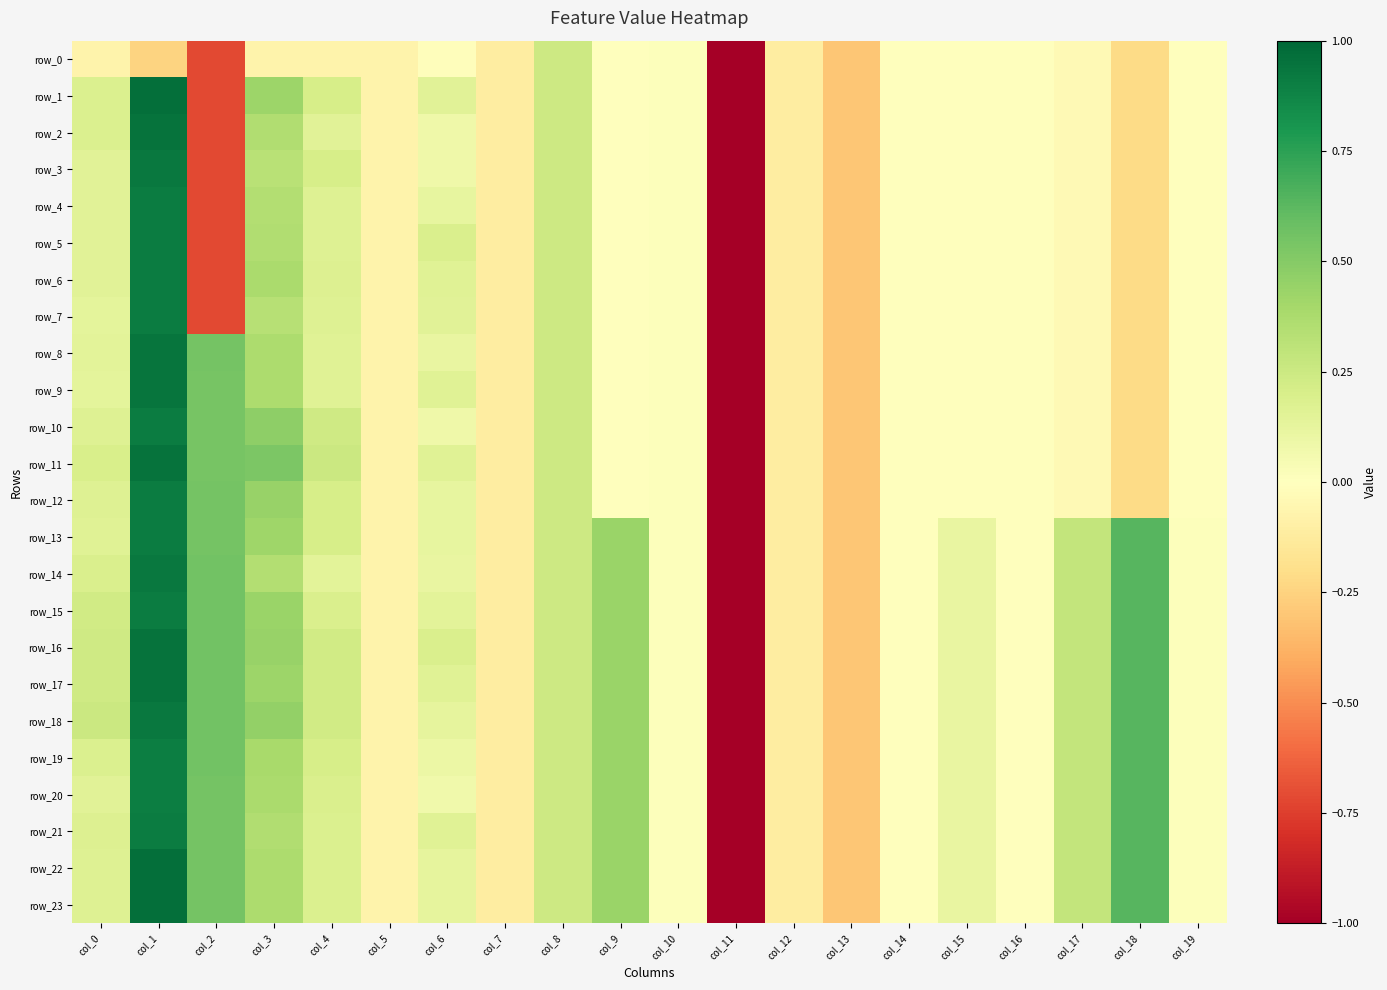

What is the difference between the second highest and minimum values in the row_22 series?

5.7